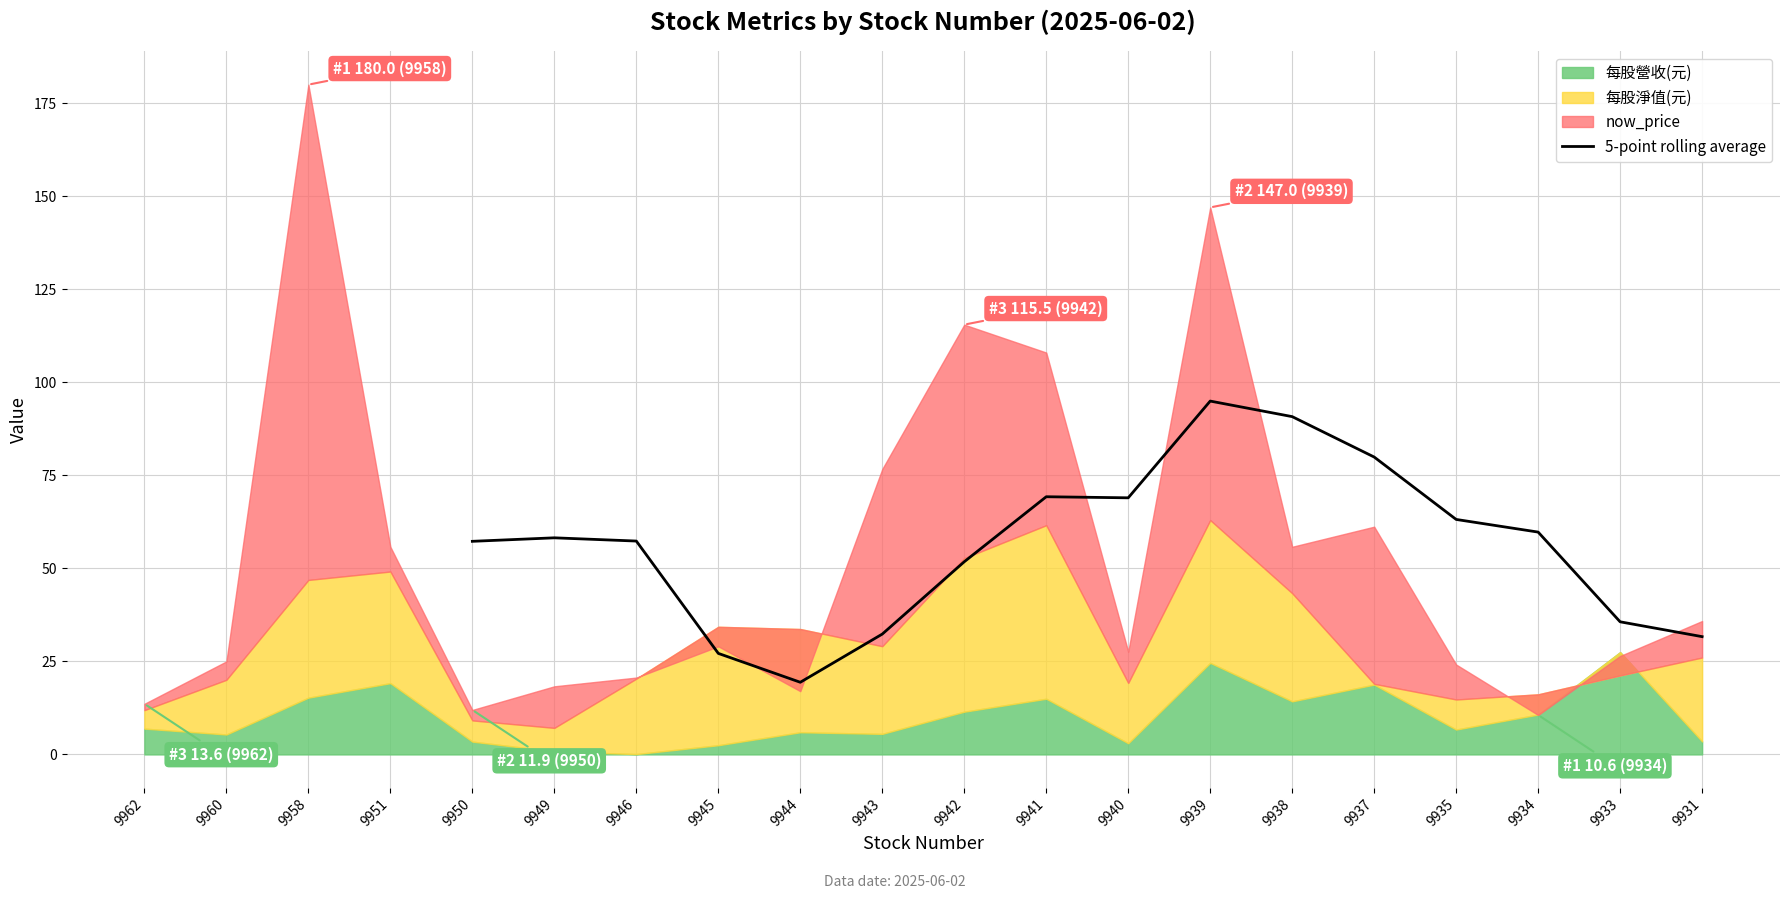

At which label does 5-point rolling average reach its minimum?

9944